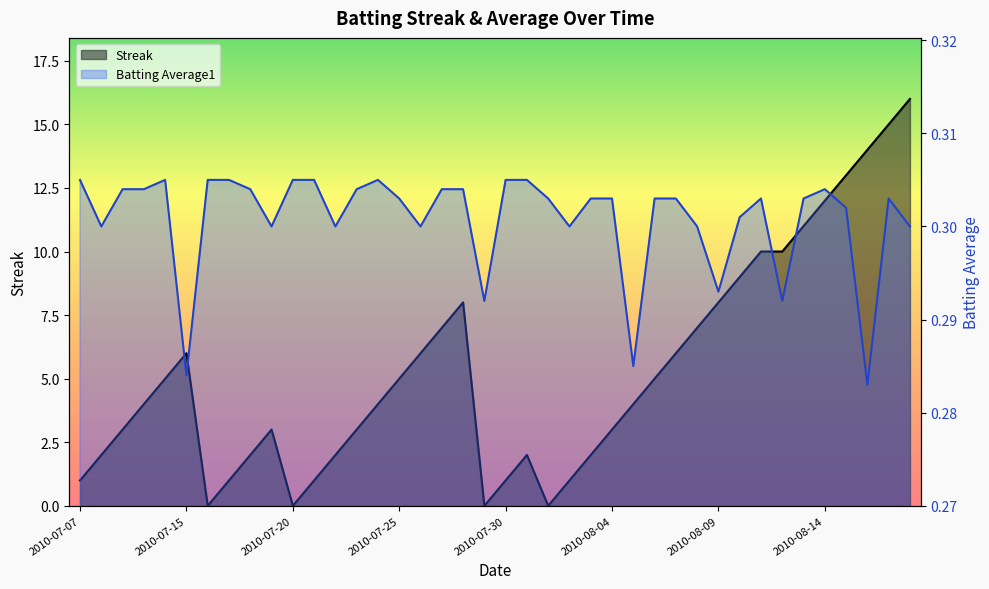

Which category has the highest value in the Streak series?

2010-08-18